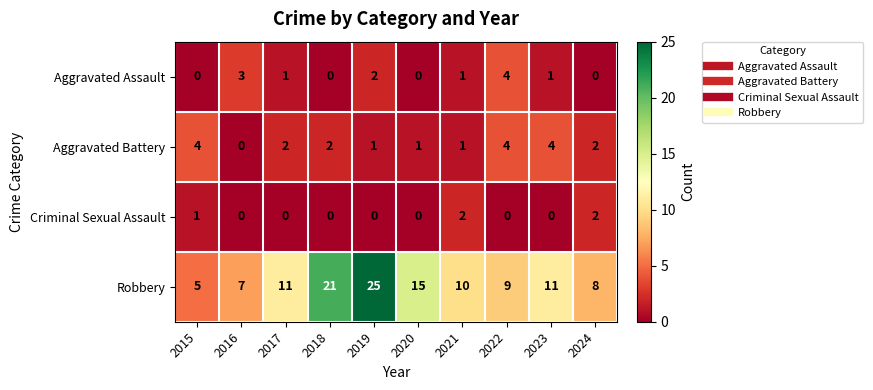

At 2015, list the series in order from largest to smallest.

Robbery, Aggravated Battery, Criminal Sexual Assault, Aggravated Assault